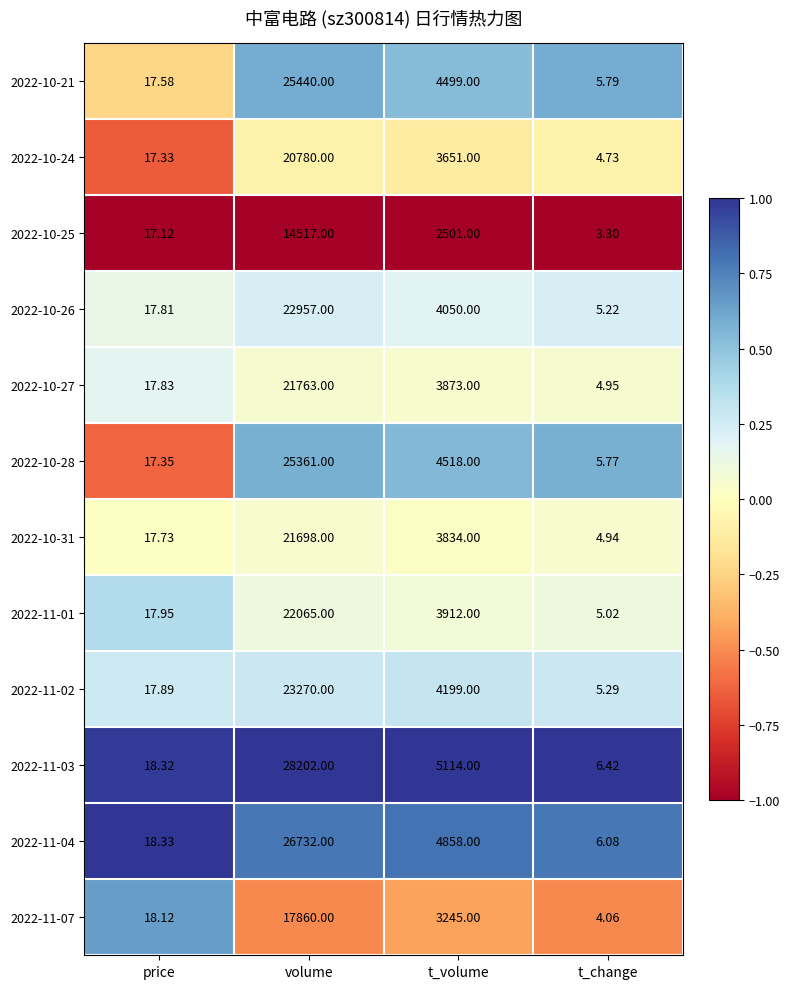

At which label does 2022-11-02 first exceed 4199?

volume